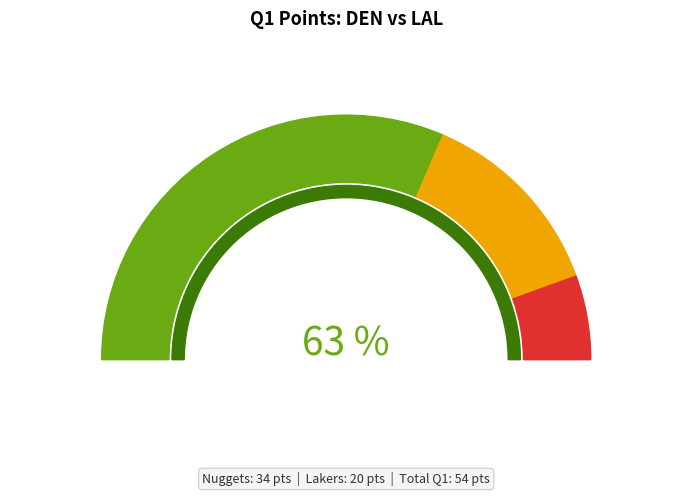

What is the change in value from Nuggets to Lakers?

-14